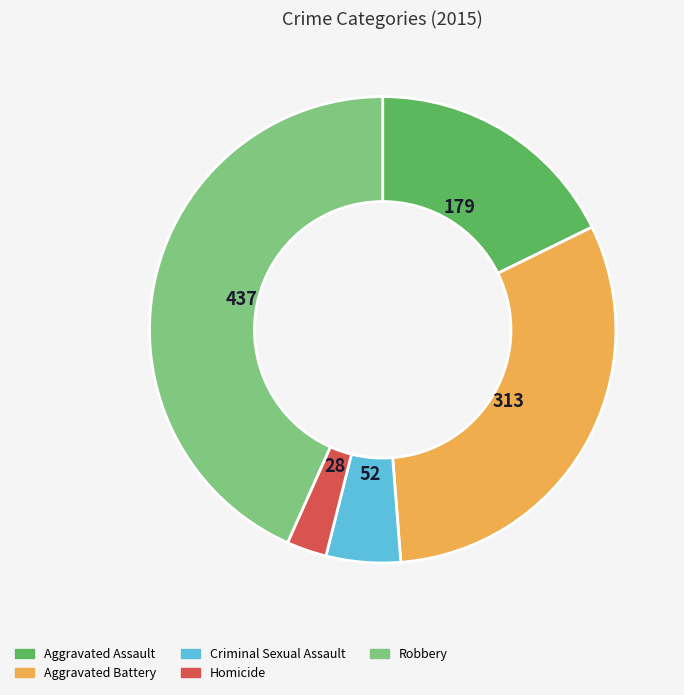

What is the largest slice in the pie chart?

Robbery